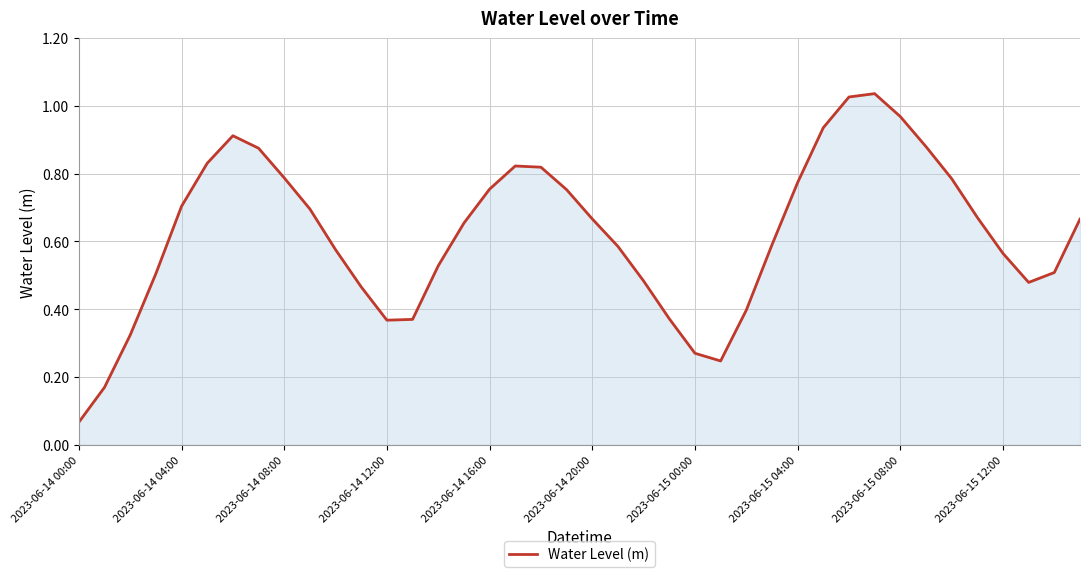

Where is the data nearest to the value 0?

2023-06-14 00:00